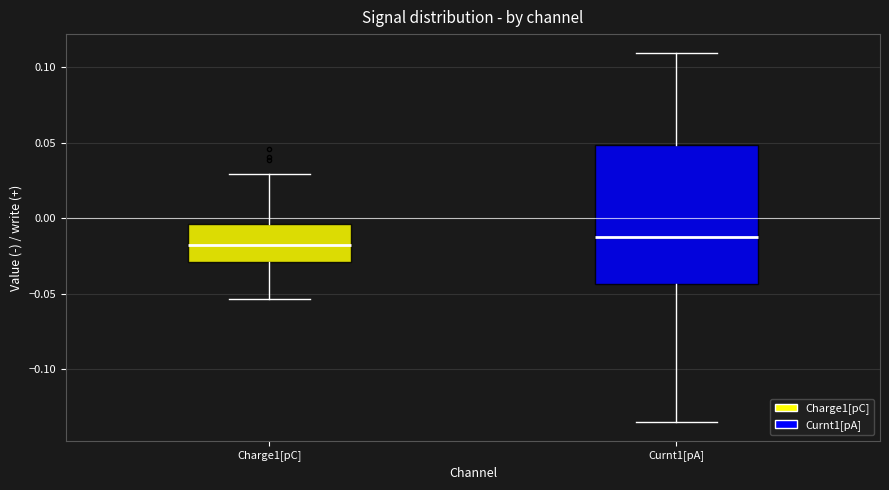

Which box's median line is the lowest?

Charge1[pC]